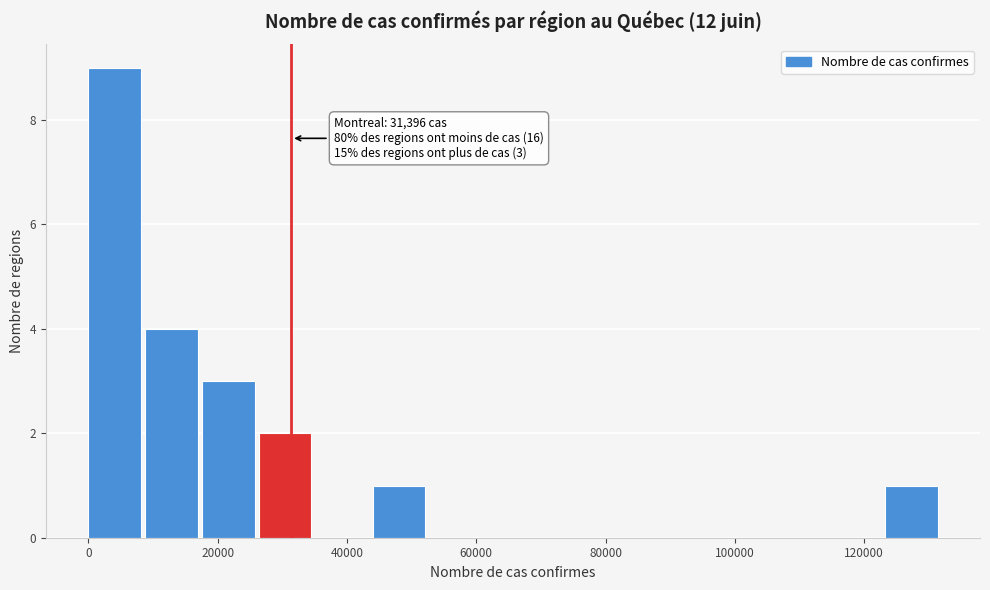

Over which range of the x-axis is the bar tallest?

0 to 8000